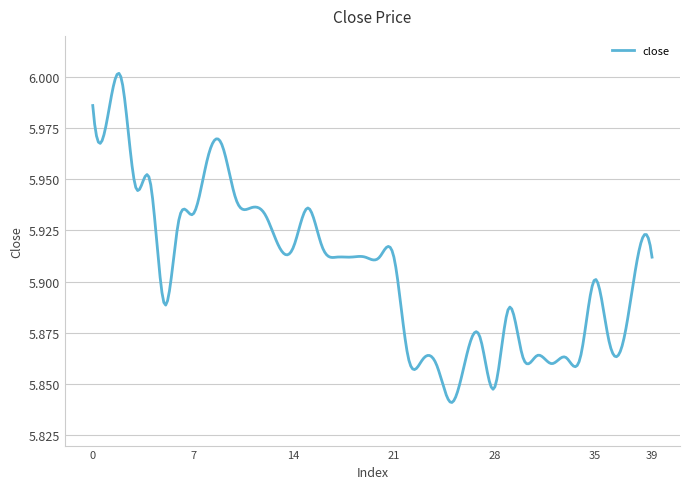

Is this an area chart (filled region under the line)?

No